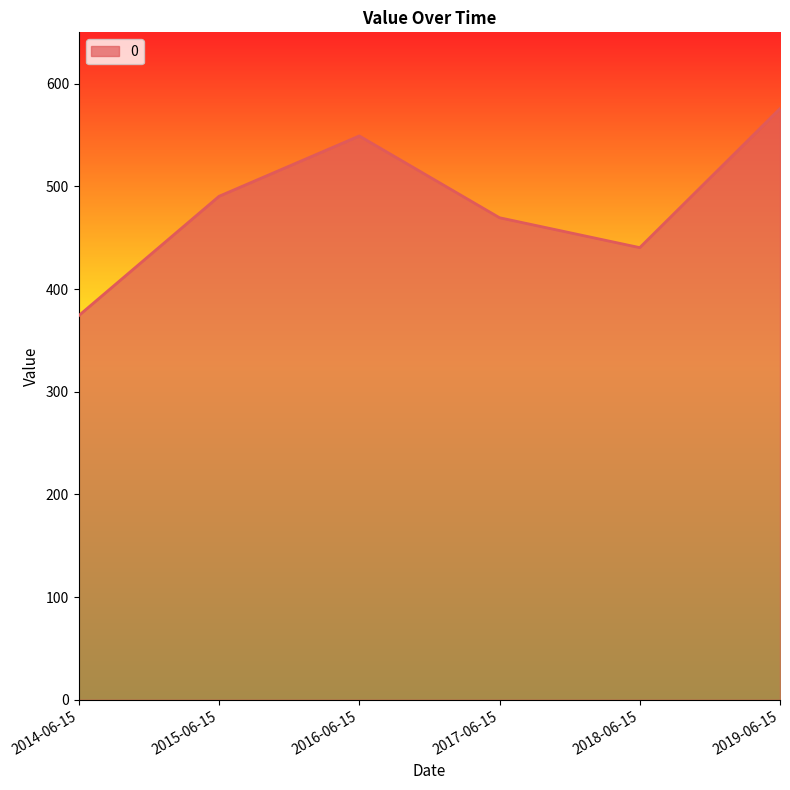

What is the sum of the values at 2014-06-15 and 2019-06-15?

950.0